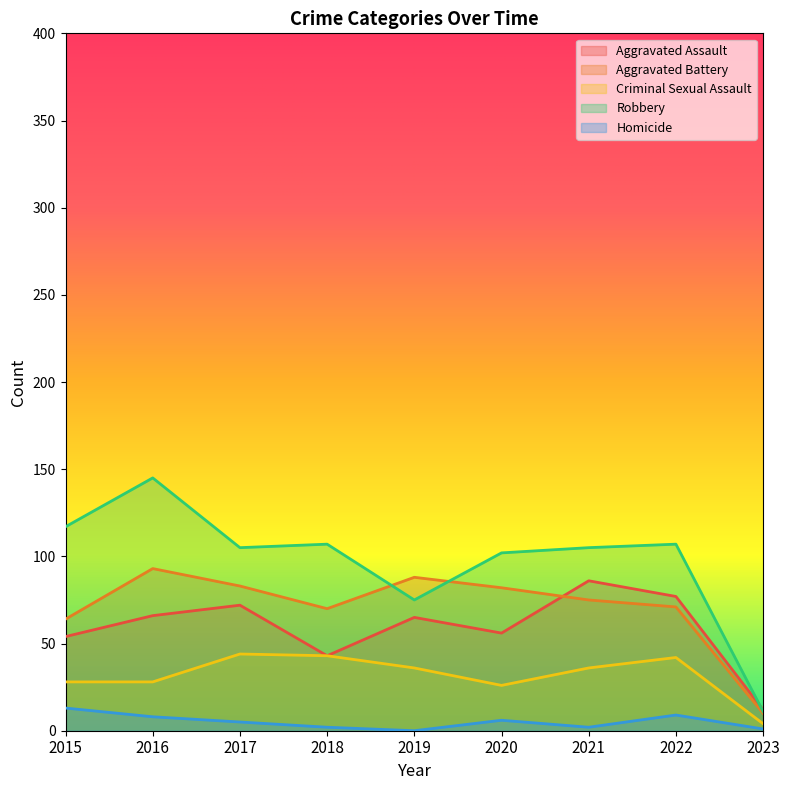

Where does the Homicide series first go above 5?

2015